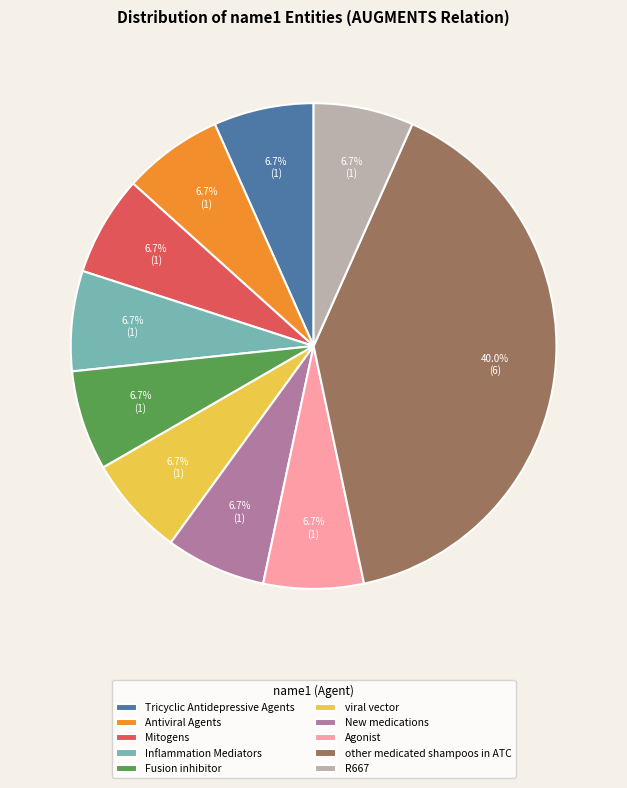

The other medicated shampoos in ATC slice represents 40% of the pie. True or false?

True